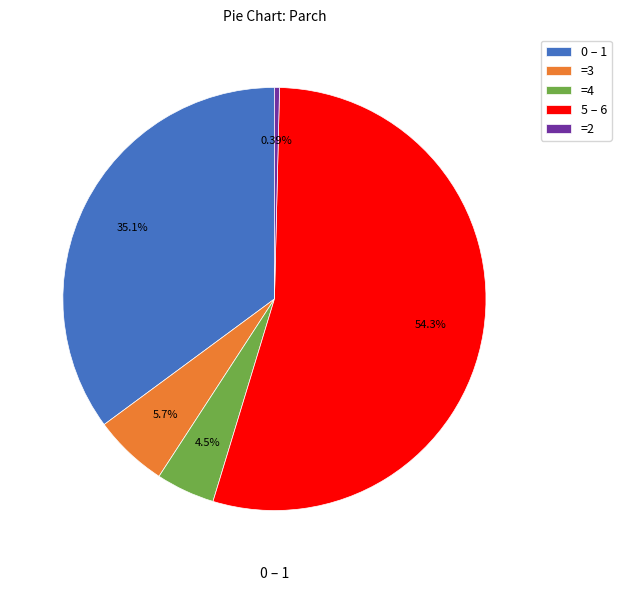

Rank the categories by value from lowest to highest.

=2, =4, =3, 0 – 1, 5 – 6